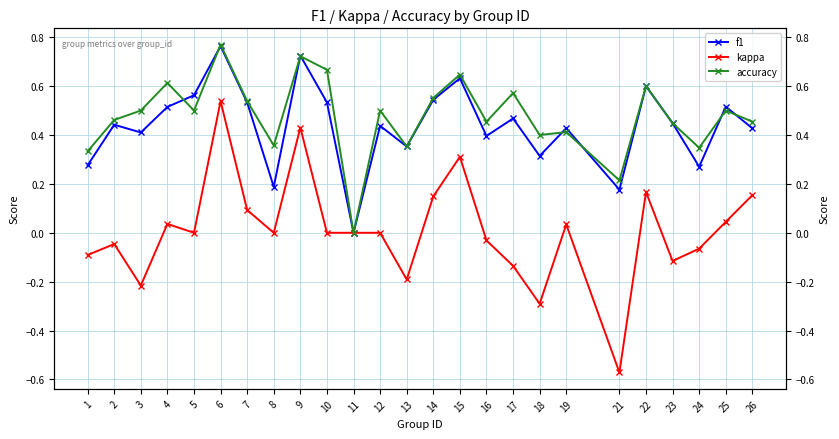

At which label does f1 reach its minimum?

11